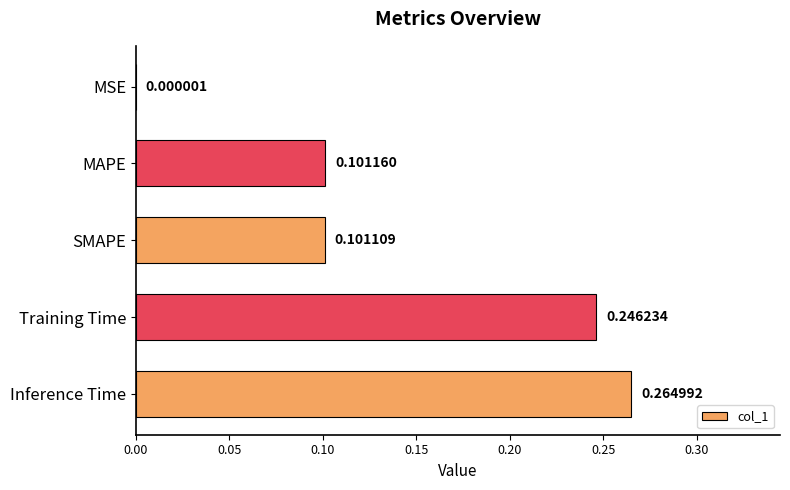

What is the sum of all values?

0.7